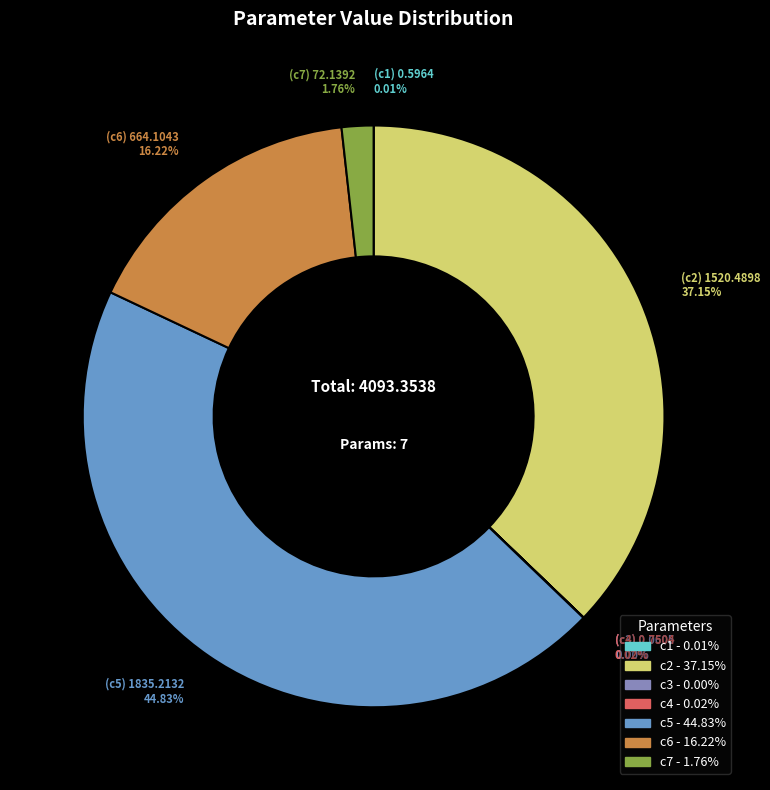

Is there a majority slice in this chart?

No